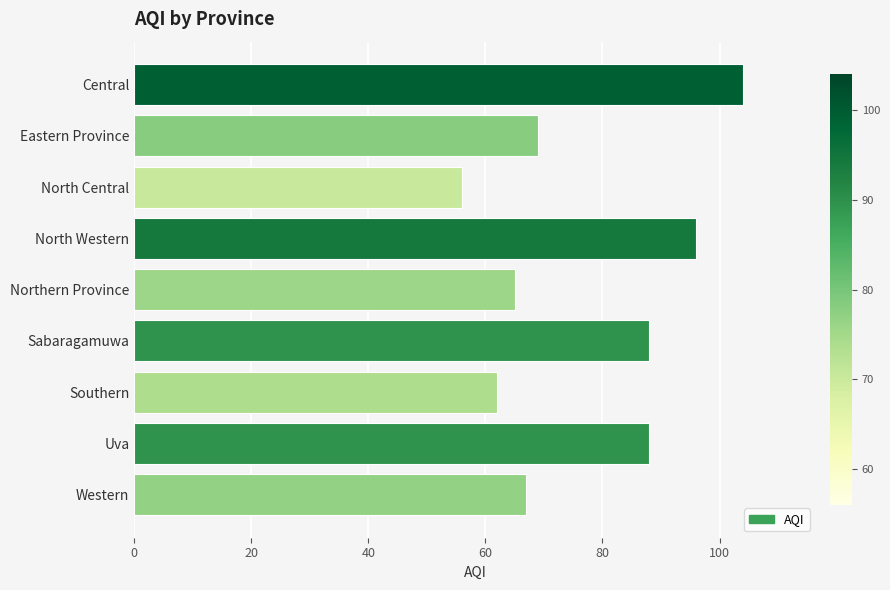

At which category does the chart reach its minimum across all series?

North Central